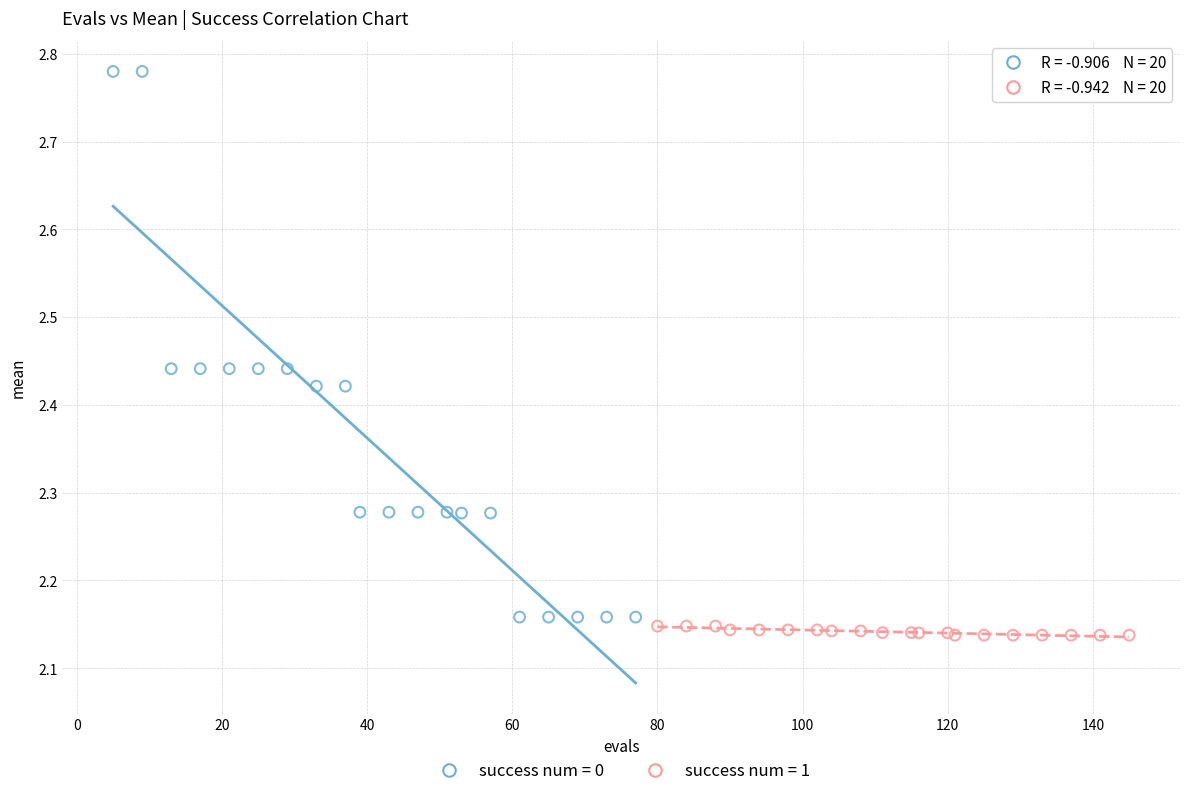

Which series contains the highest Y value?

success num = 0